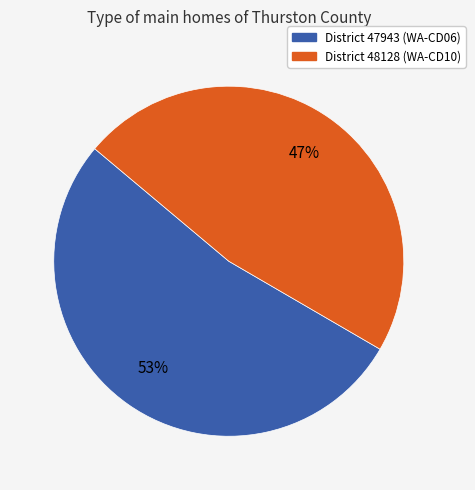

To the nearest percent, what is the average slice percentage?

50%